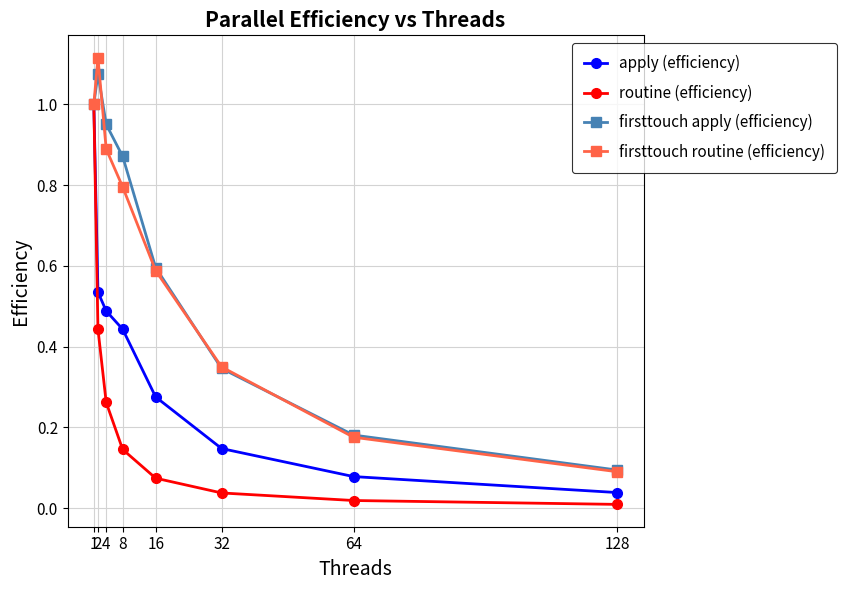

True or false: routine (efficiency) has a value of 0.0 at 32.

True